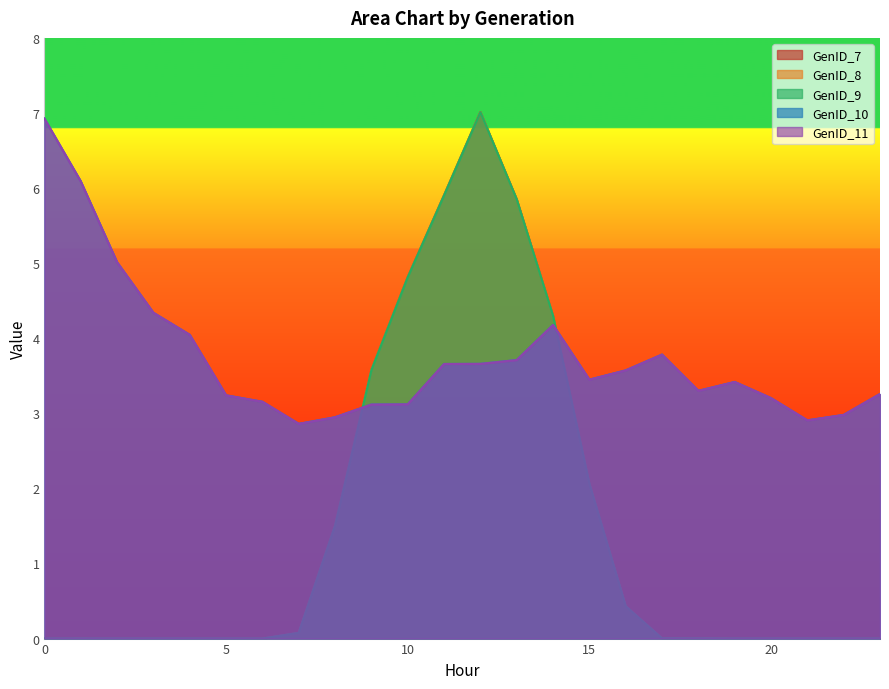

Which series has the largest range (max minus min)?

GenID_7